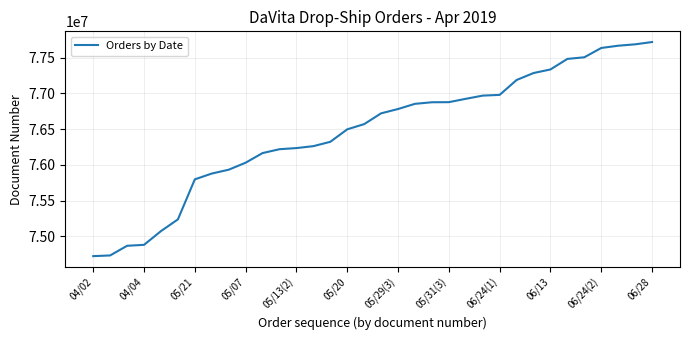

What is the difference between the maximum and minimum values?

2992307